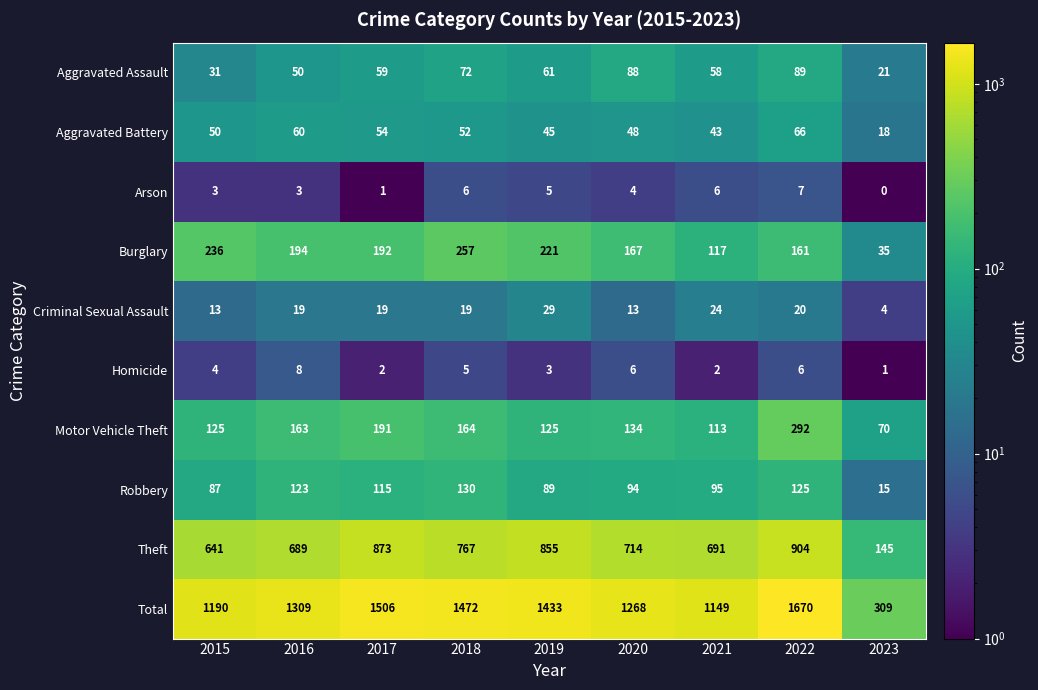

The value of Homicide at 2021 is 2. True or false?

True